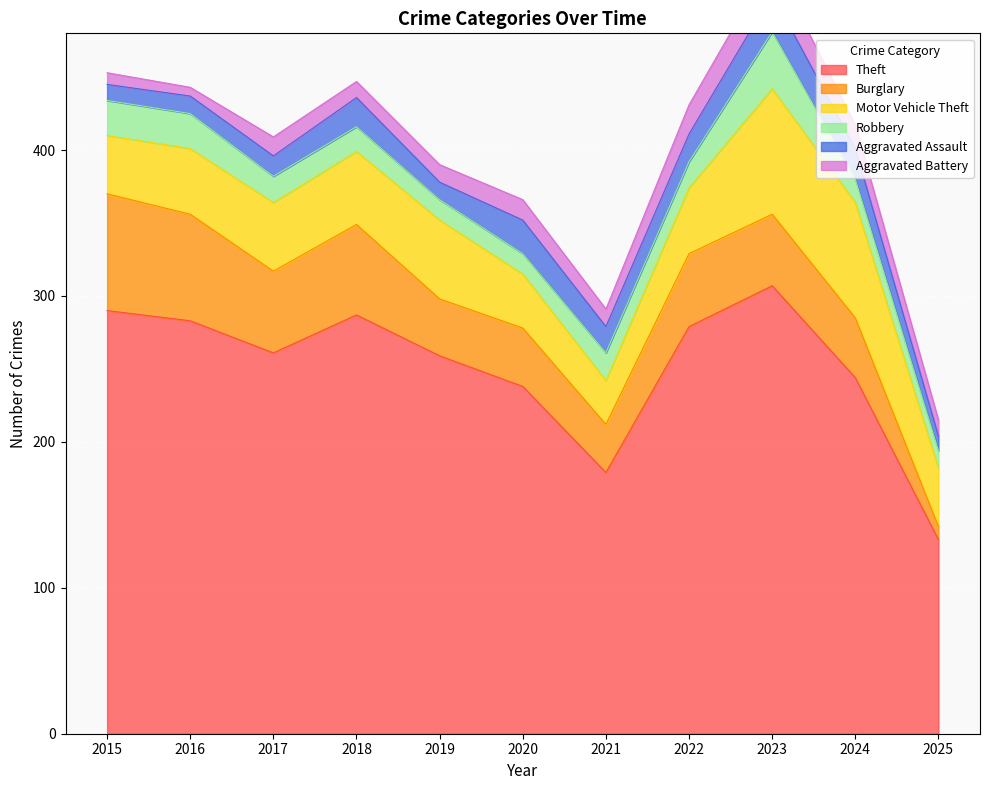

At how many categories does at least one series exceed 84?

11